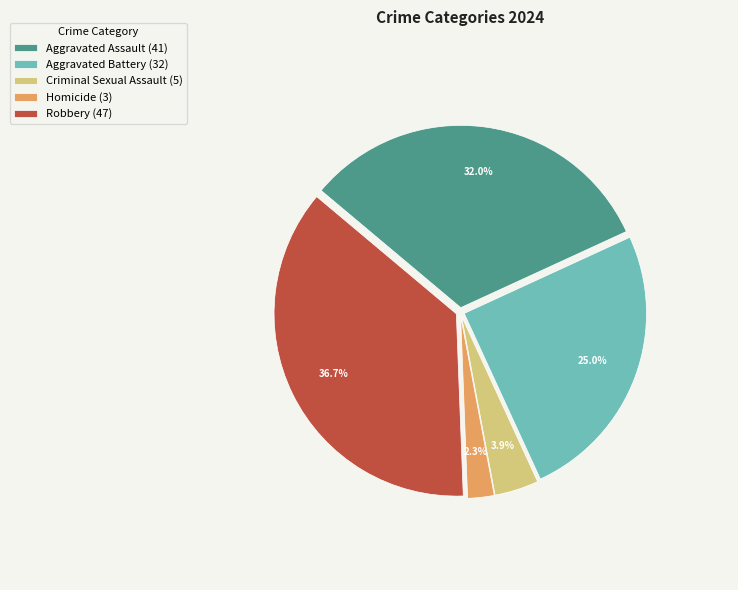

What percentage is the Homicide slice, to the nearest percent?

2%